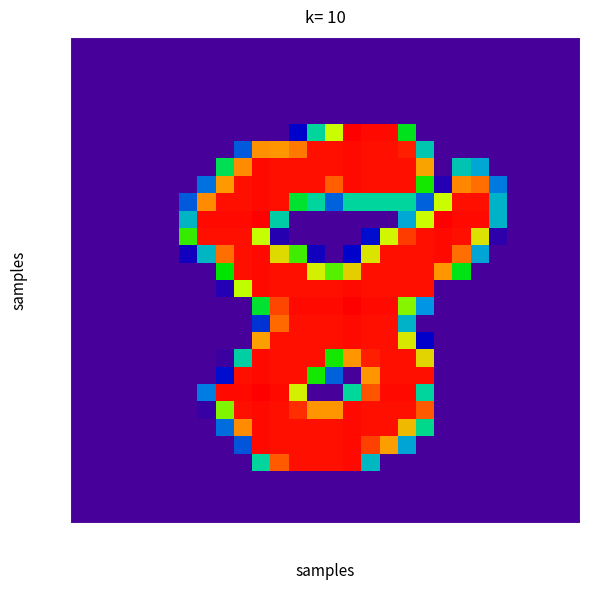

What is the greatest value displayed?

255